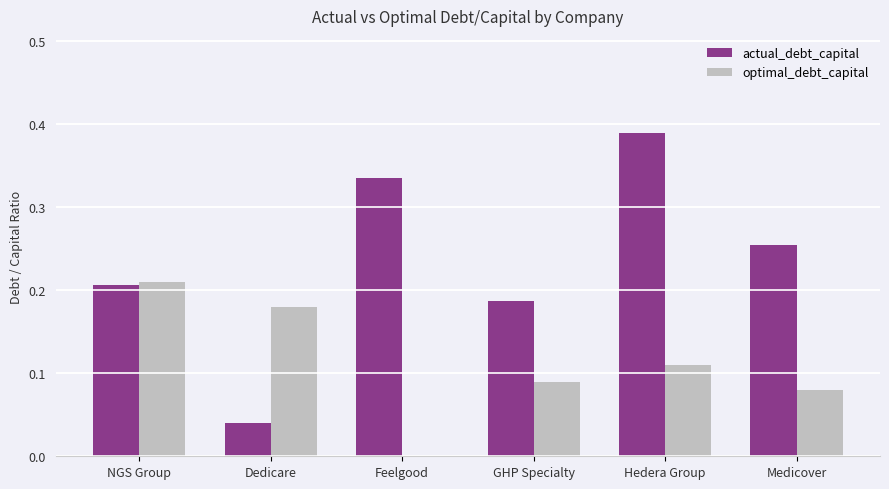

Where is optimal_debt_capital nearest to the value 0?

Feelgood